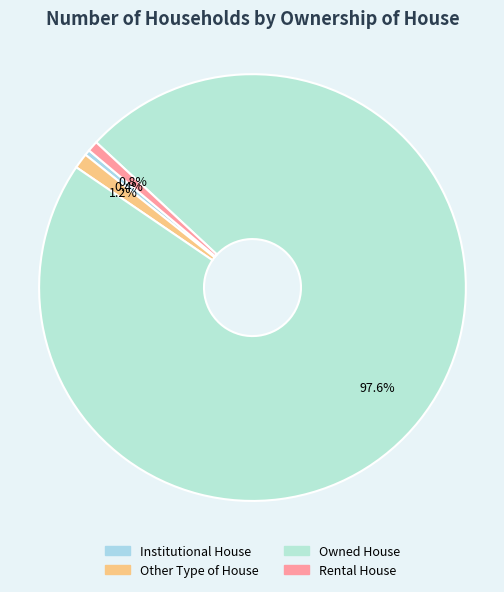

Rank the categories by value from lowest to highest.

Institutional House, Rental House, Other Type of House, Owned House